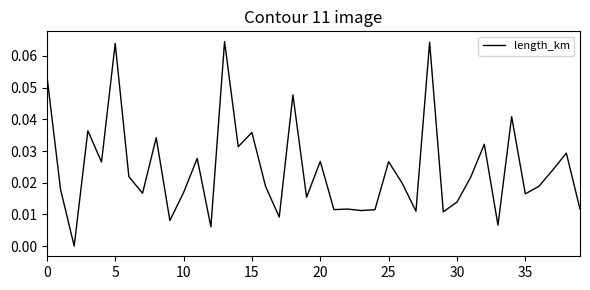

What is the difference between the maximum and second lowest values?

0.1